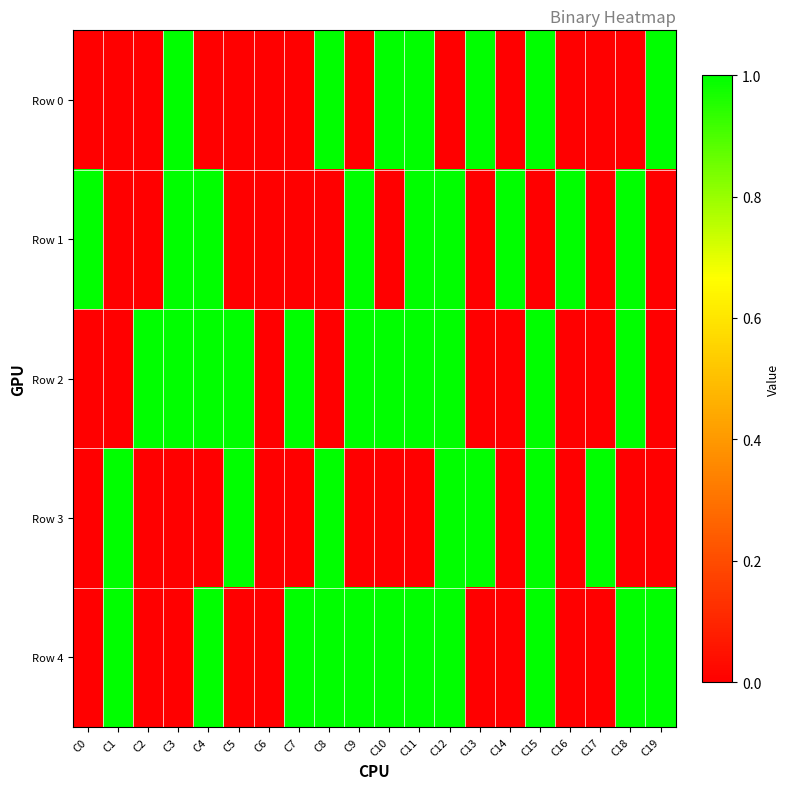

Which has a higher value, C11 or C7?

C11